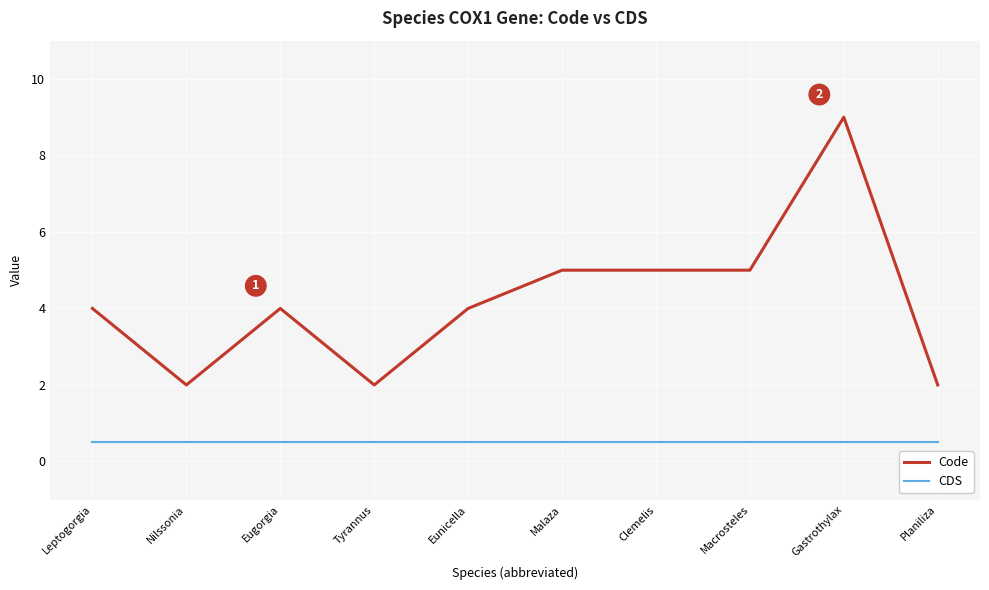

What is the sum of the CDS values at Malaza and Macrosteles?

1.0